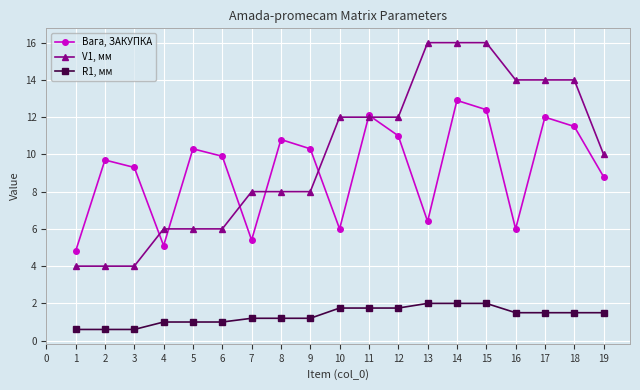

At which label does Вага, ЗАКУПКА reach its minimum?

1